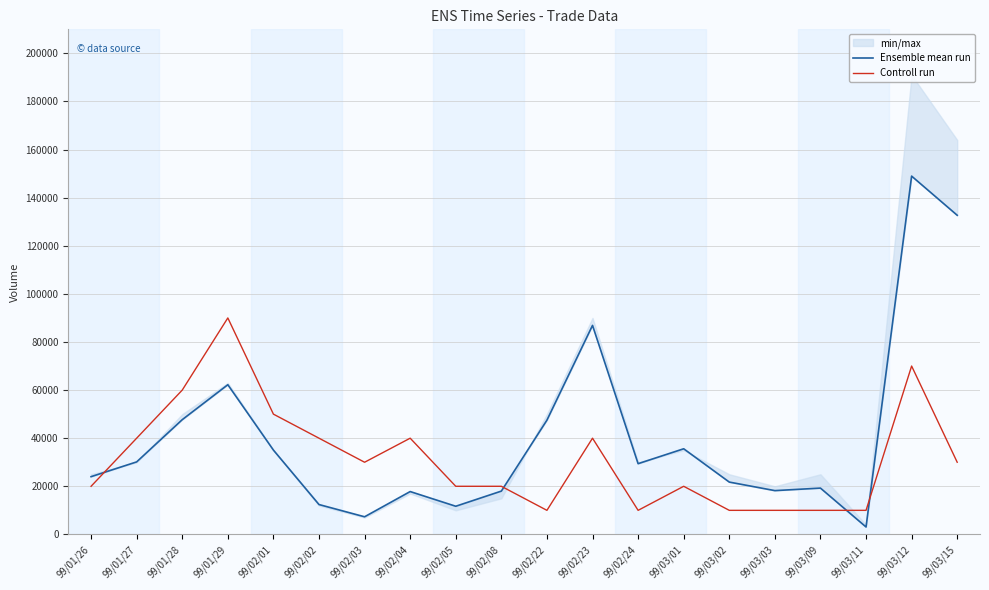

How many lines are shown in the chart?

2